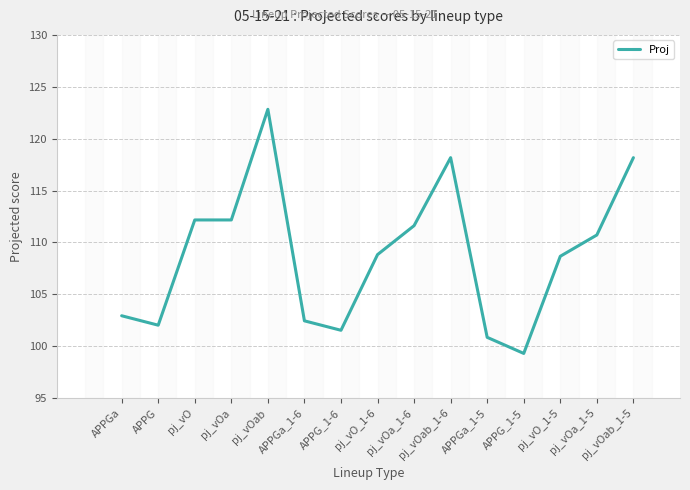

How many distinct data groups are displayed?

1